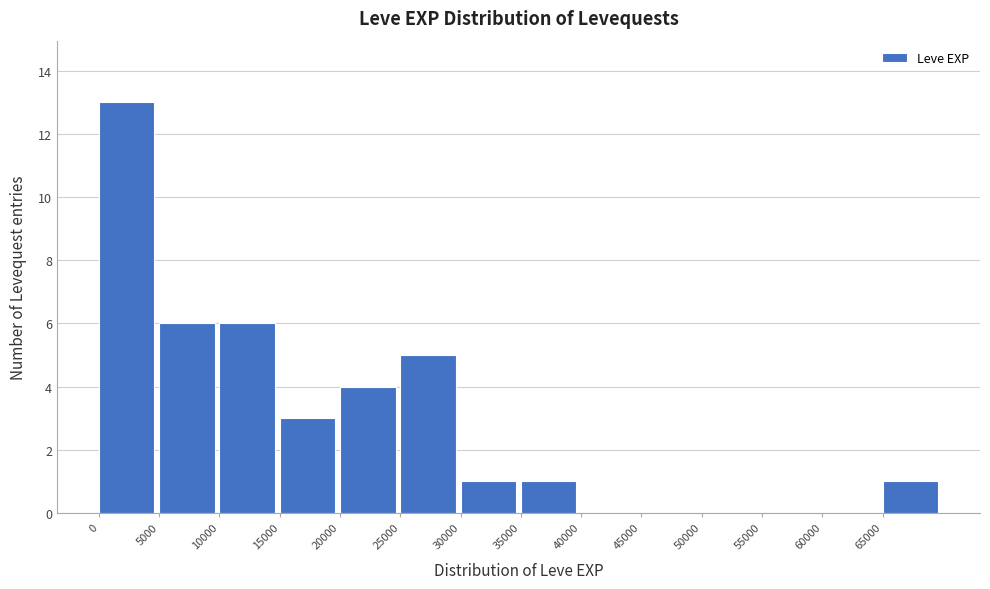

Reading left to right, list every bar in this chart as the range it spans on the x-axis followed by its height. The values are not printed on the chart, so give them approximately, as read against the axis.

0 to 5000: 13
5000 to 10000: 6
10000 to 15000: 6
15000 to 20000: 3
20000 to 25000: 4
25000 to 30000: 5
30000 to 35000: 1
35000 to 40000: 1
40000 to 45000: 0
45000 to 50000: 0
50000 to 55000: 0
55000 to 60000: 0
60000 to 65000: 0
65000 to 70000: 1